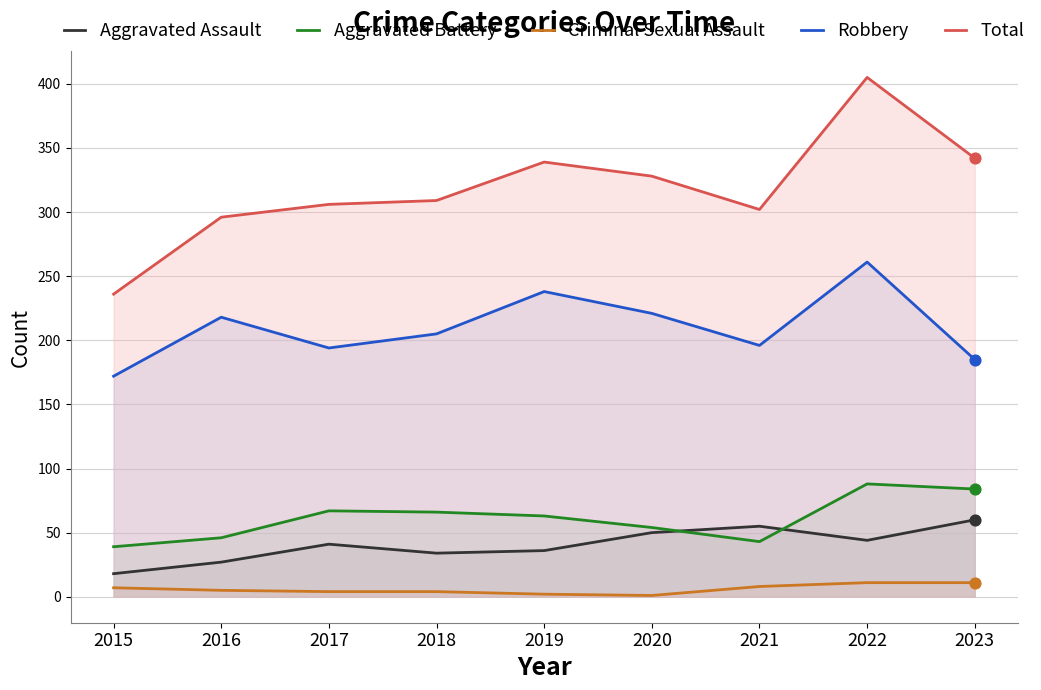

At which category is the sum across all series the highest?

2022